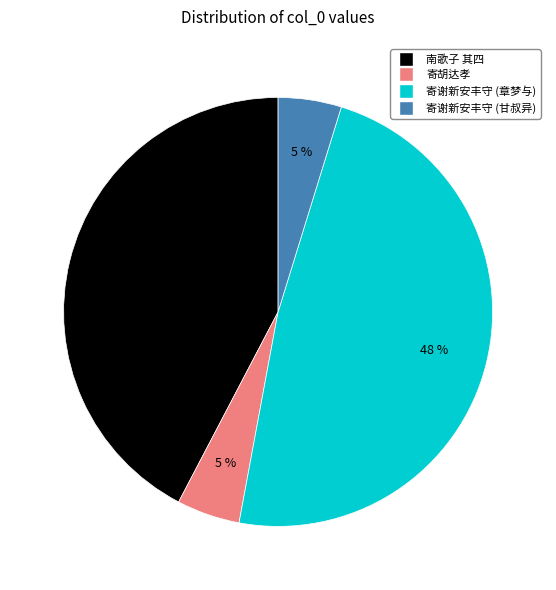

What is the ratio of the value at 南歌子 其四 to the value at 寄谢新安丰守 (章梦与)?

0.9